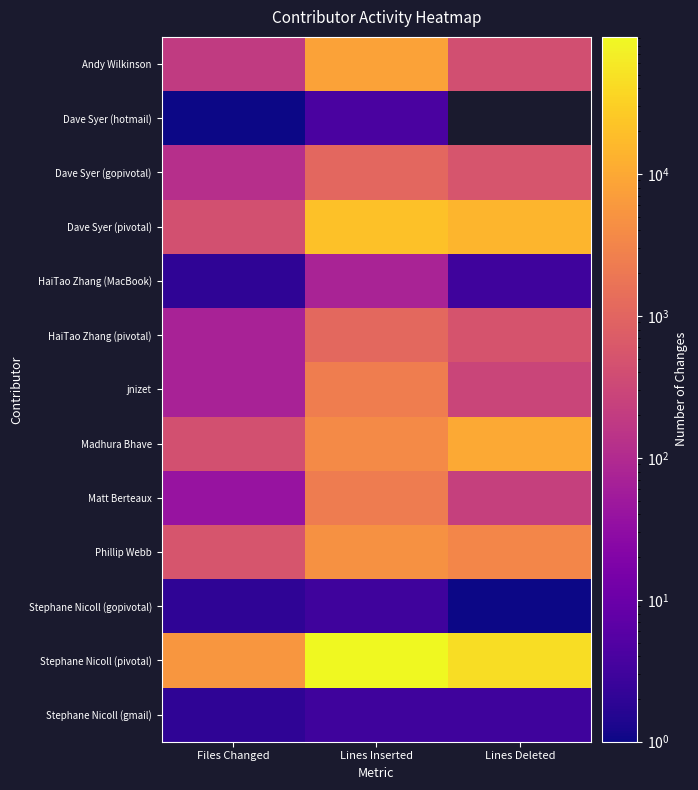

What is the sum of the Stephane Nicoll (gopivotal) values at Files Changed and Lines Deleted?

3.0